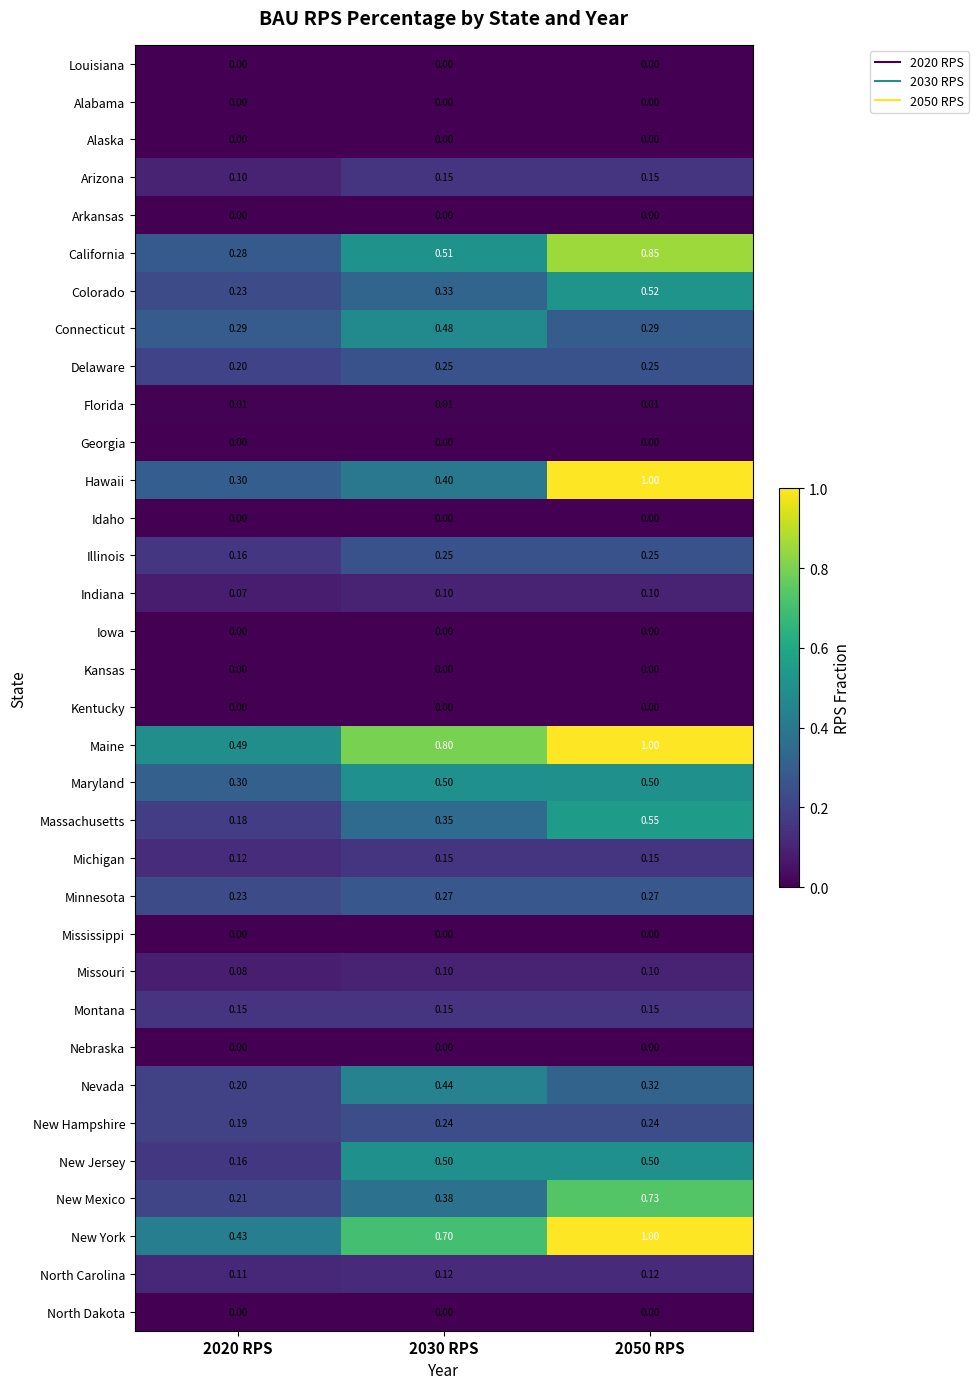

Which series changed the most between 2020 RPS and 2030 RPS?

New Jersey